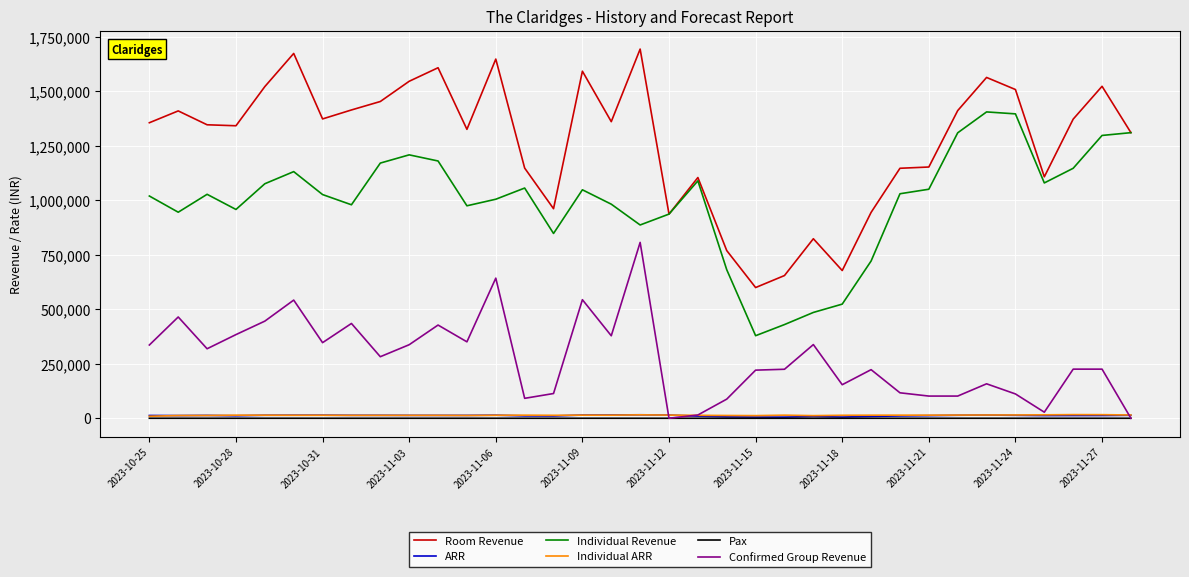

True or false: Room Revenue and ARR intersect in this chart.

False